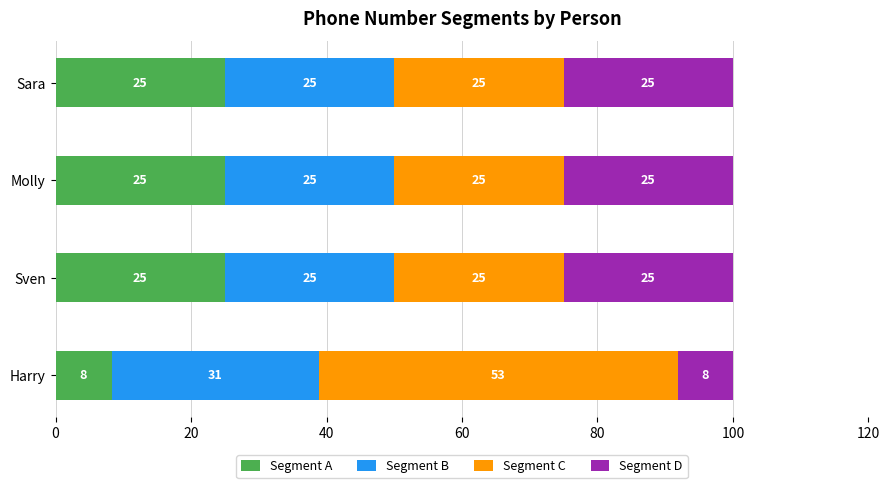

What are all the series names shown in the legend?

Segment A, Segment B, Segment C, Segment D